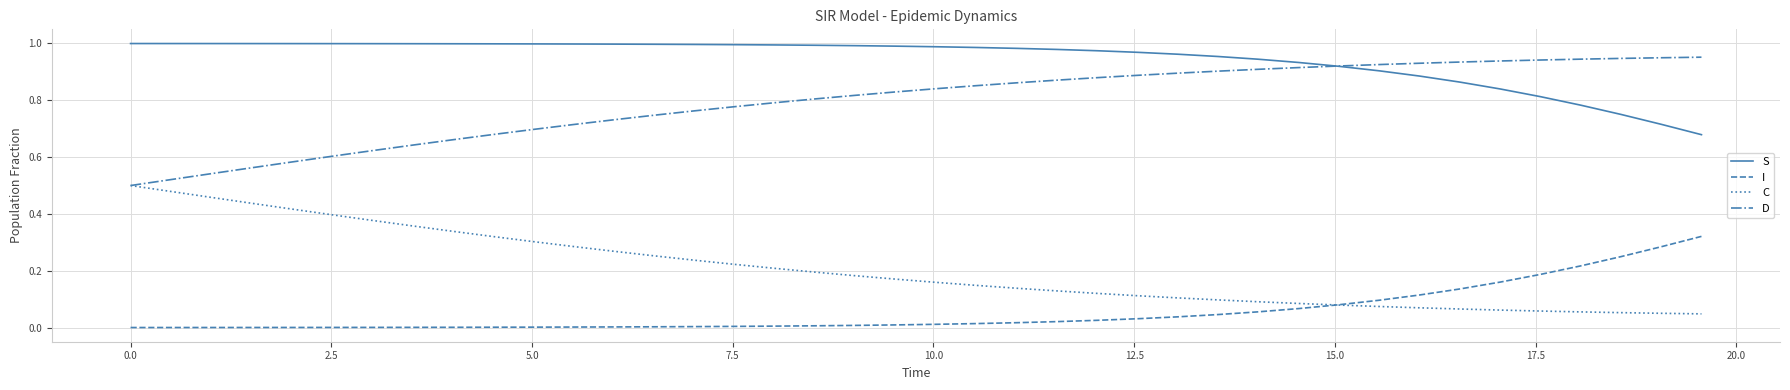

True or false: S and I cross at least once.

False